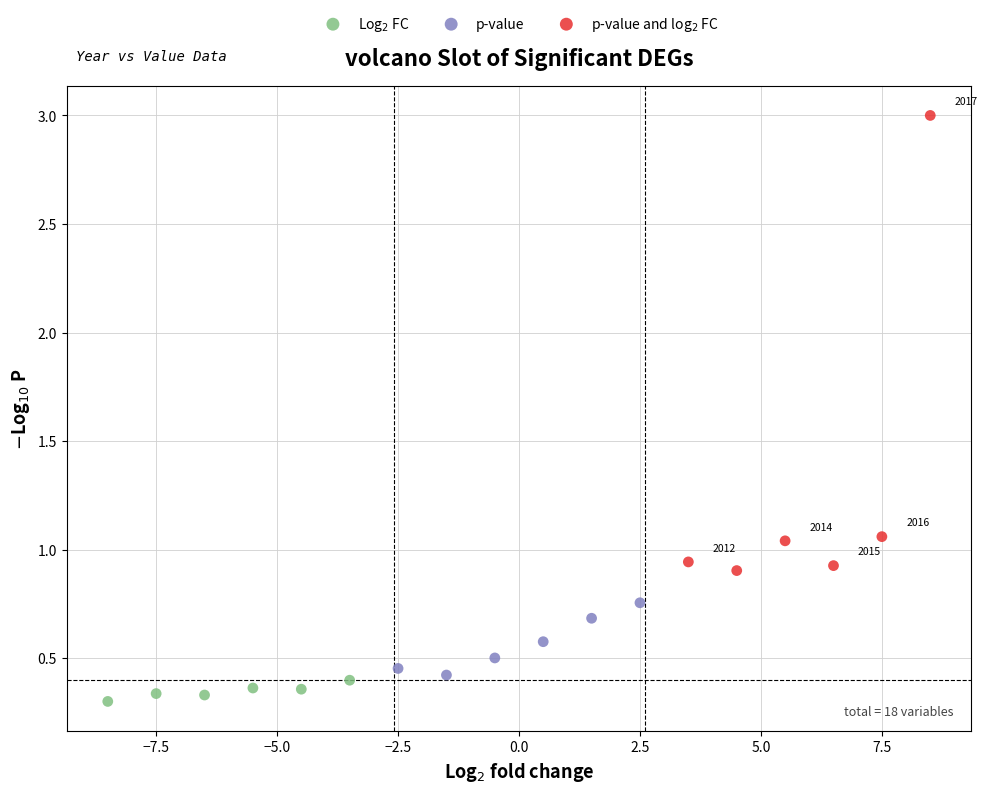

Which series contains the highest Y value?

p-value and log$_2$ FC